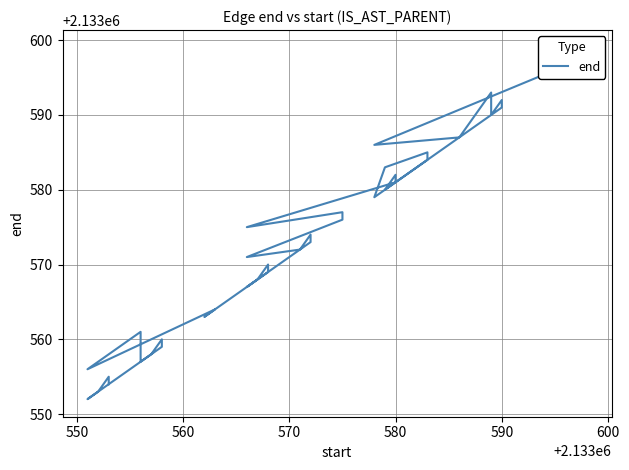

Does the chart display data point markers on the line(s)?

No